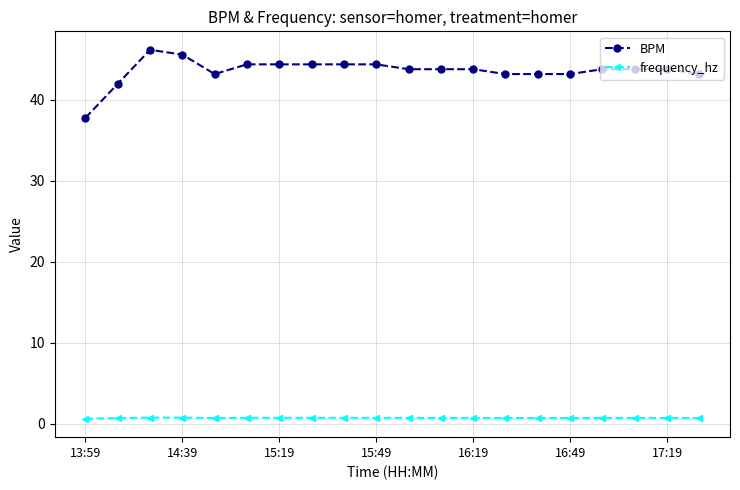

At how many categories does at least one series exceed 8?

20